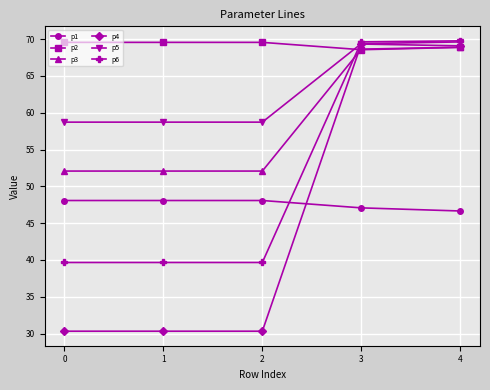

What is the value of the p4 point at the 5th from the left?

69.1